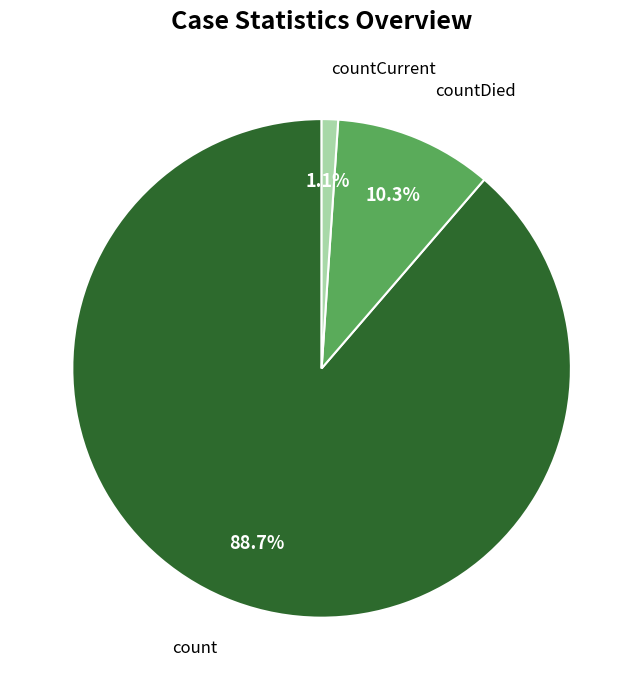

Does any single category account for the majority?

Yes